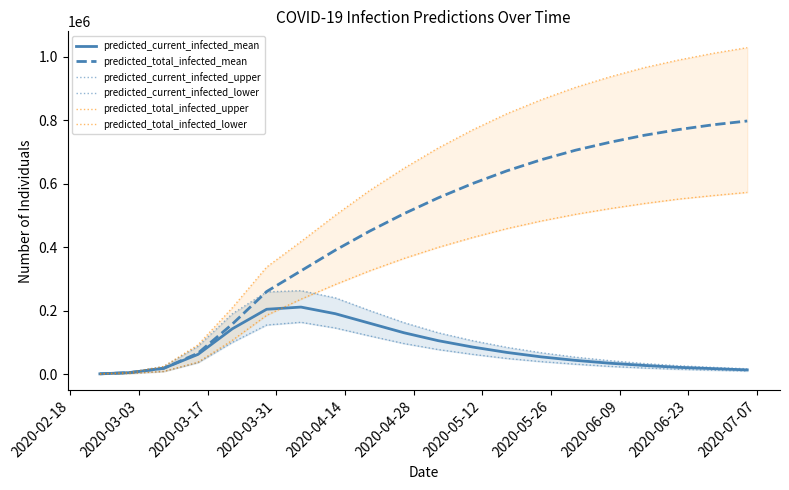

True or false: predicted_total_infected_lower and predicted_current_infected_upper intersect in this chart.

True